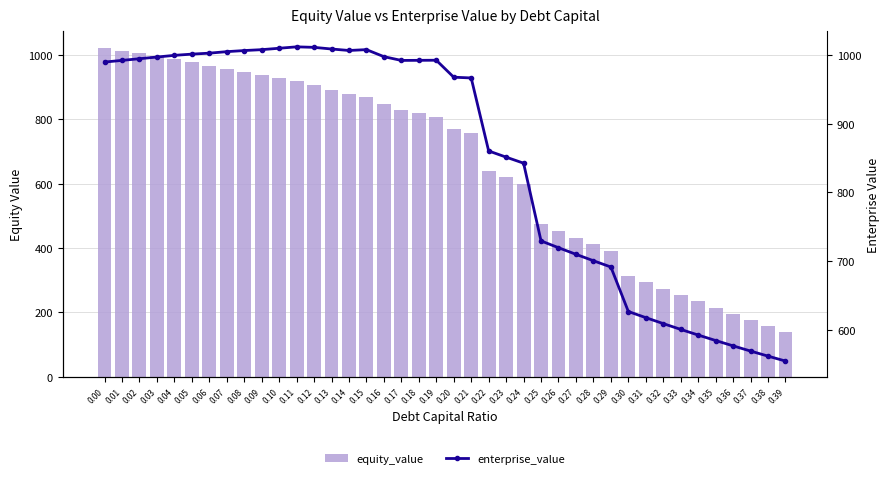

Reading left to right, extract all data points from this chart.

equity_value: 0.00=1023.6	0.01=1014.5	0.02=1005.4	0.03=996.3	0.04=987.2	0.05=977.5	0.06=967.4	0.07=958.1	0.08=948.2	0.09=937.9	0.10=928.5	0.11=919.0	0.12=906.7	0.13=892.8	0.14=879.1	0.15=868.8	0.16=847.1	0.17=830.1	0.18=818.7	0.19=807.3	0.20=771.1	0.21=758.5	0.22=640.6	0.23=620.1	0.24=599.8	0.25=475.1	0.26=453.7	0.27=432.5	0.28=411.6	0.29=391.0	0.30=314.7	0.31=294.2	0.32=274.0	0.33=254.1	0.34=234.3	0.35=214.8	0.36=195.5	0.37=176.4	0.38=157.5	0.39=138.8
enterprise_value: 0.00=989.7	0.01=992.1	0.02=994.5	0.03=997.0	0.04=999.4	0.05=1001.2	0.06=1002.6	0.07=1004.8	0.08=1006.4	0.09=1007.7	0.10=1009.8	0.11=1011.8	0.12=1011.1	0.13=1008.7	0.14=1006.5	0.15=1007.8	0.16=997.5	0.17=992.0	0.18=992.2	0.19=992.3	0.20=967.6	0.21=966.5	0.22=860.2	0.23=851.2	0.24=842.4	0.25=729.2	0.26=719.3	0.27=709.7	0.28=700.3	0.29=691.2	0.30=626.4	0.31=617.5	0.32=608.8	0.33=600.3	0.34=592.1	0.35=584.1	0.36=576.4	0.37=568.8	0.38=561.4	0.39=554.2